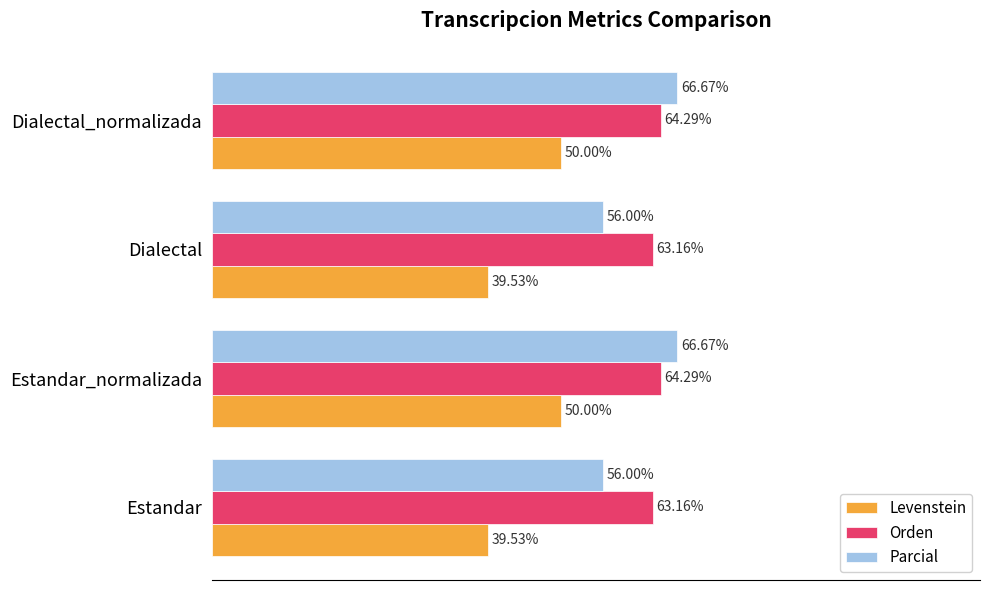

List the series in order of their peak value, highest first.

Parcial, Orden, Levenstein